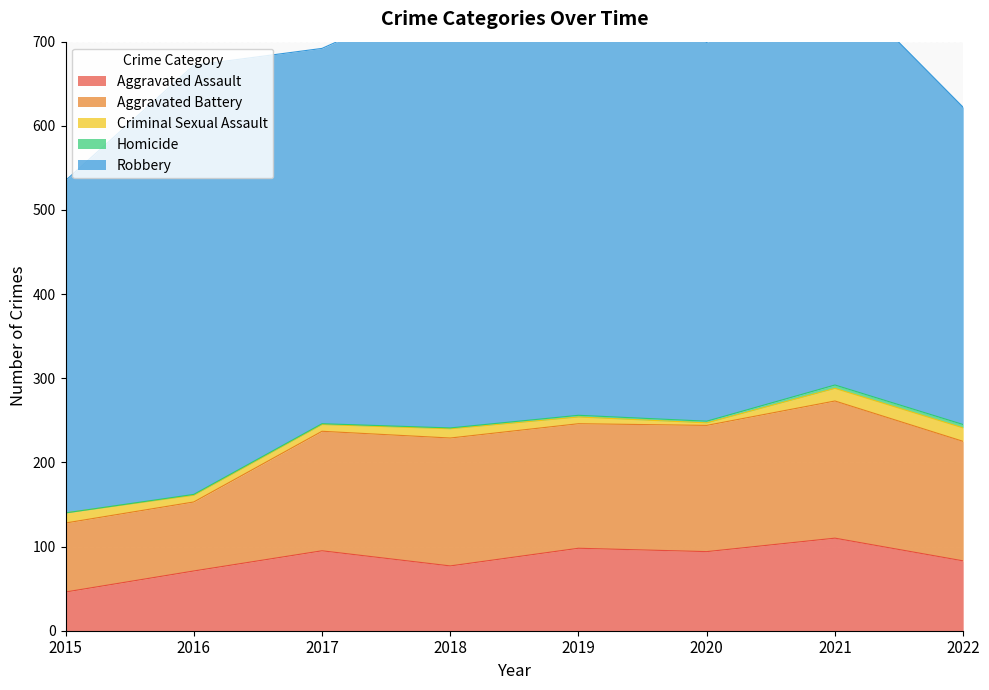

List the labels in order of Criminal Sexual Assault value, smallest first.

2020, 2016, 2017, 2019, 2018, 2015, 2021, 2022